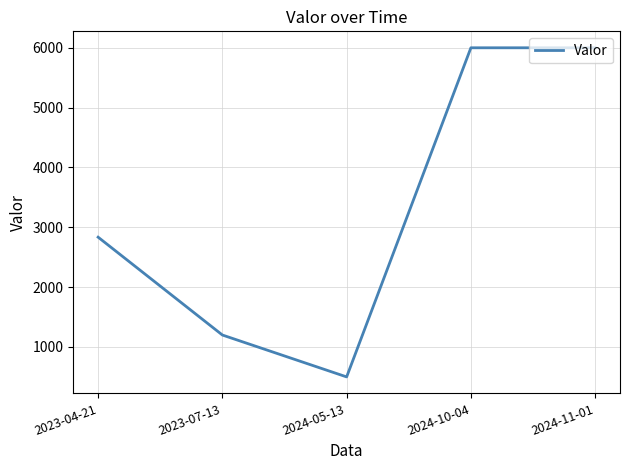

What is the sum of the values at 2024-05-13 and 2024-11-01?

6500